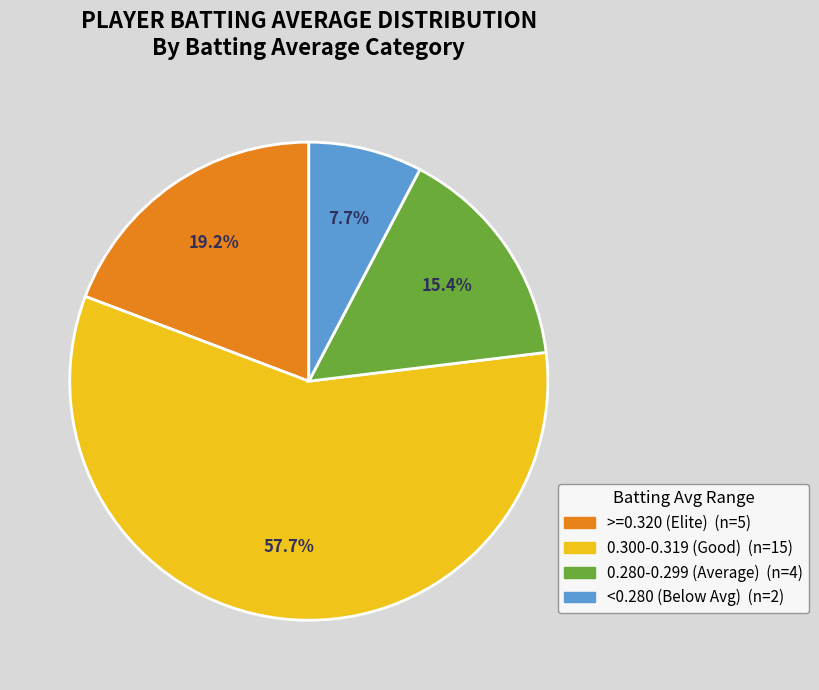

Does any single category account for the majority?

Yes